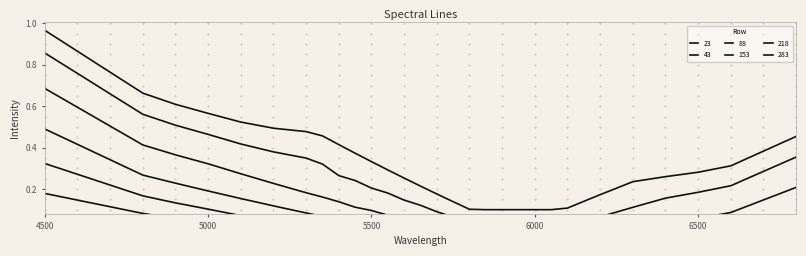

True or false: 153 and 23 intersect in this chart.

False